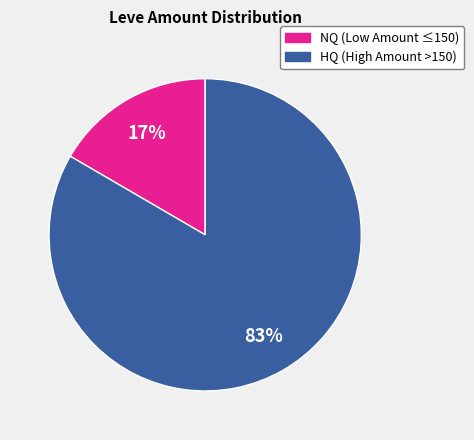

To the nearest percent, what is the average slice percentage?

50%